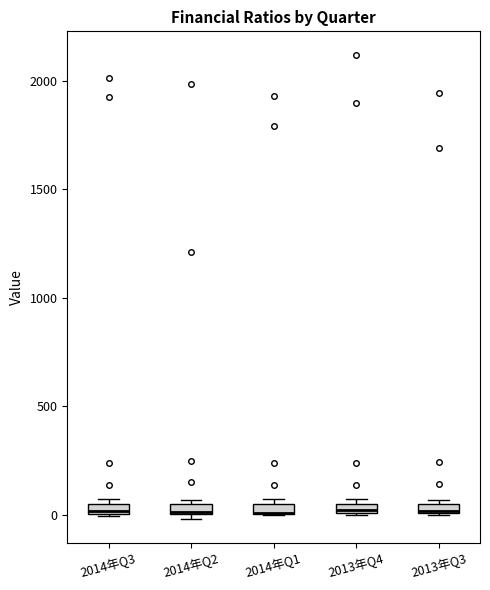

Where is the upper edge of the box for 2014年Q2 on the y-axis? The values are not printed on the chart, so give them approximately, as read against the axis.

50